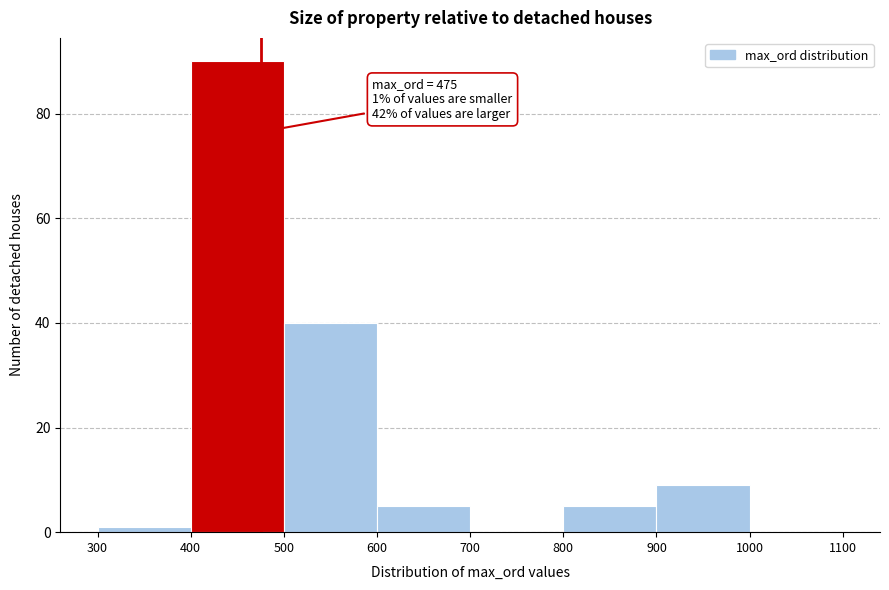

Over which range of the x-axis is the bar tallest?

400 to 500